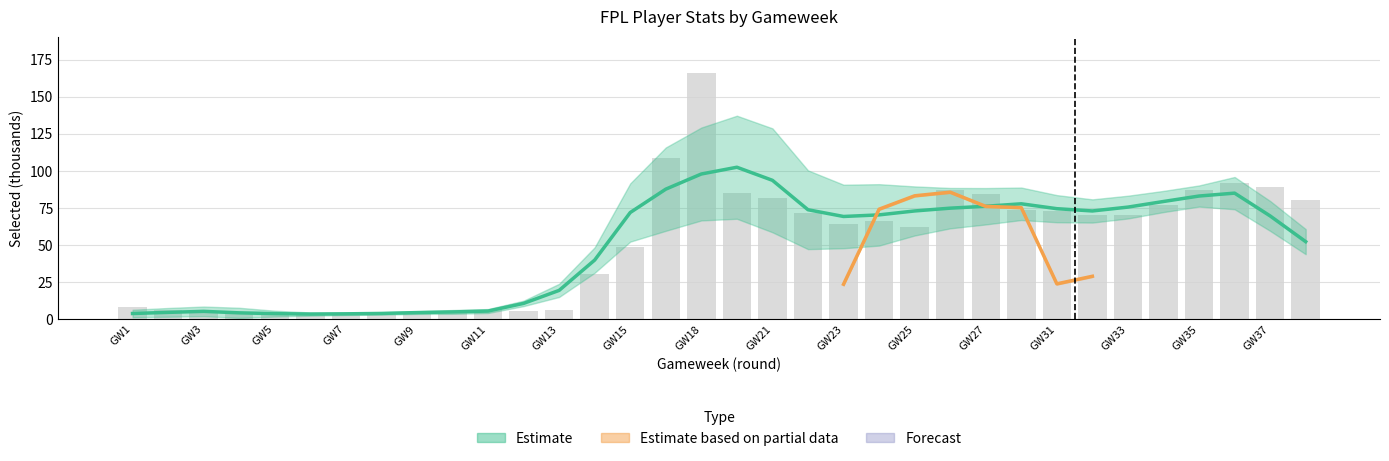

What is the sum of the values at 17 and 29?

181.7